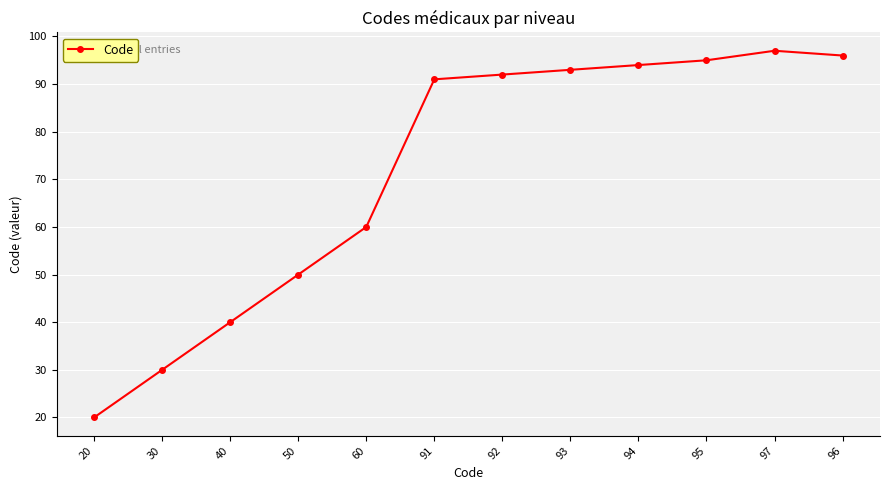

Where is the first local maximum?

97